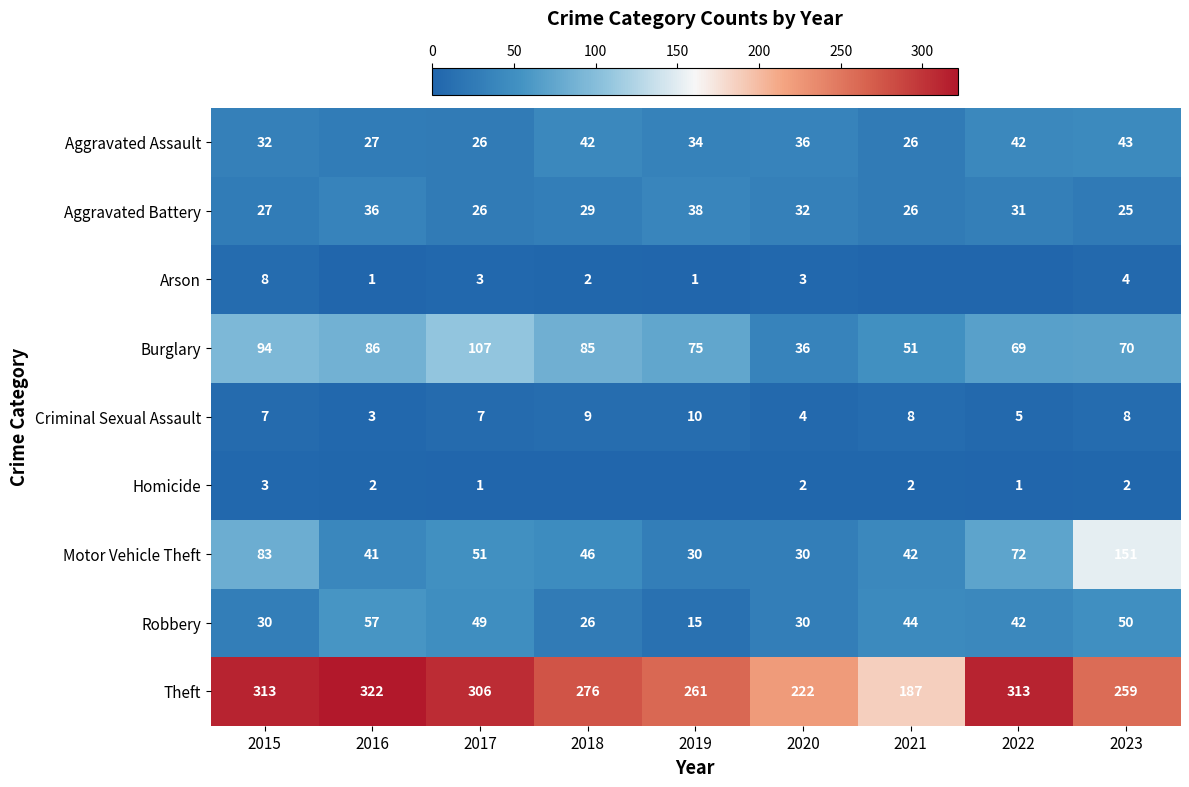

List the labels in order of Burglary value, largest first.

2017, 2015, 2016, 2018, 2019, 2023, 2022, 2021, 2020